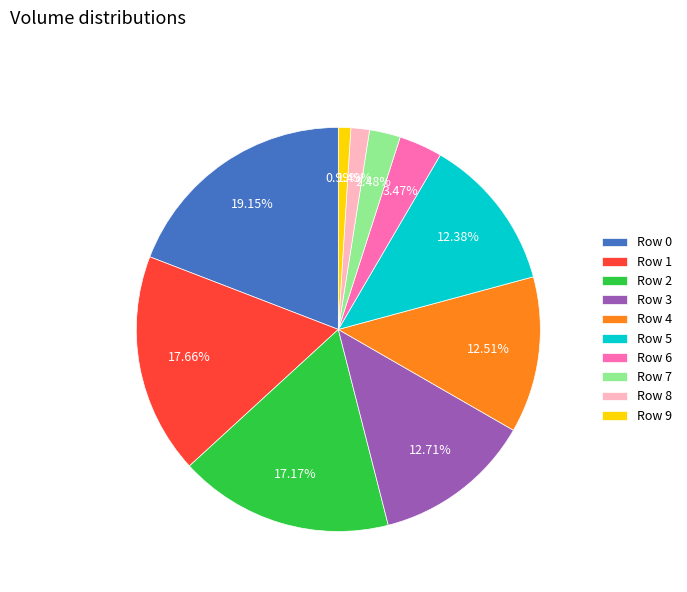

To the nearest percent, what is the average slice percentage?

10%